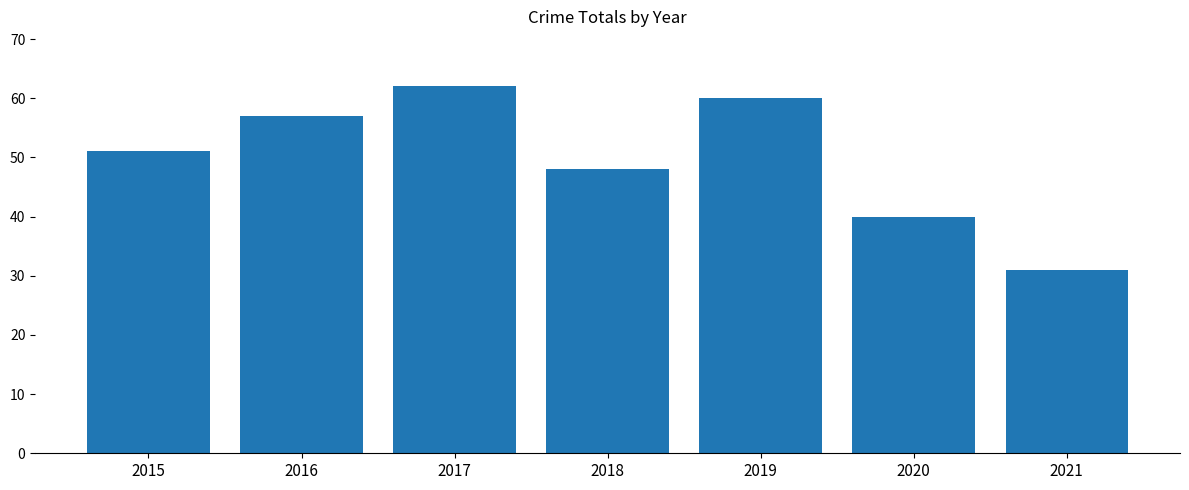

How many data points are less than 51?

3